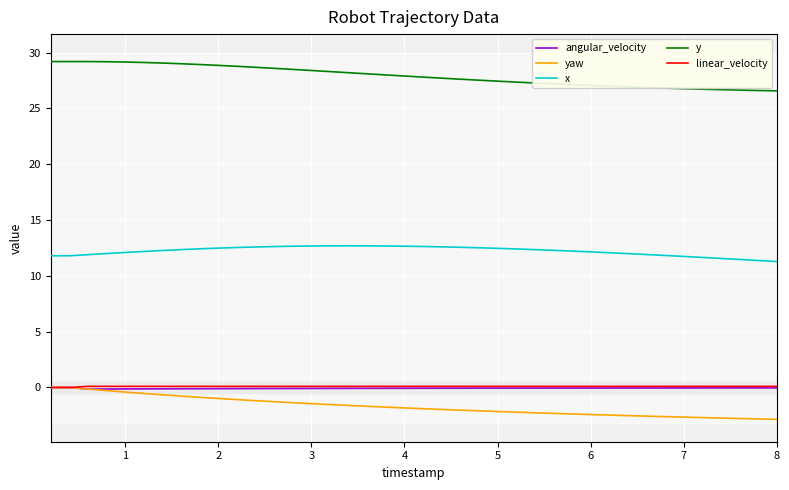

Reading left to right, extract all data points from this chart.

angular_velocity: 0=0.0	1=0.0	2=-0.1	3=-0.1	4=-0.1	5=-0.1	6=-0.1	7=-0.1	8=-0.1	9=-0.1	10=-0.1	11=-0.1	12=-0.1	13=-0.1	14=-0.1	15=-0.1	16=-0.1	17=-0.1	18=-0.1	19=-0.1	20=-0.1	21=-0.1	22=-0.1	23=-0.1	24=-0.1	25=-0.1	26=-0.1	27=-0.1	28=-0.1	29=-0.1	30=-0.0	31=-0.0	32=-0.0	33=-0.0	34=-0.0	35=-0.0	36=-0.0	37=-0.0	38=-0.0	39=-0.0
yaw: 0=0.0	1=0.0	2=-0.1	3=-0.3	4=-0.4	5=-0.5	6=-0.7	7=-0.8	8=-0.9	9=-1.0	10=-1.1	11=-1.2	12=-1.3	13=-1.4	14=-1.4	15=-1.5	16=-1.6	17=-1.7	18=-1.8	19=-1.8	20=-1.9	21=-2.0	22=-2.0	23=-2.1	24=-2.2	25=-2.2	26=-2.3	27=-2.3	28=-2.4	29=-2.4	30=-2.5	31=-2.5	32=-2.6	33=-2.6	34=-2.7	35=-2.7	36=-2.7	37=-2.8	38=-2.8	39=-2.9
x: 0=11.8	1=11.8	2=11.9	3=12.0	4=12.1	5=12.2	6=12.3	7=12.4	8=12.4	9=12.5	10=12.5	11=12.6	12=12.6	13=12.7	14=12.7	15=12.7	16=12.7	17=12.7	18=12.7	19=12.7	20=12.6	21=12.6	22=12.6	23=12.5	24=12.5	25=12.4	26=12.4	27=12.3	28=12.2	29=12.1	30=12.1	31=12.0	32=11.9	33=11.8	34=11.7	35=11.7	36=11.6	37=11.5	38=11.4	39=11.3
y: 0=29.2	1=29.2	2=29.2	3=29.2	4=29.2	5=29.1	6=29.1	7=29.0	8=28.9	9=28.9	10=28.8	11=28.7	12=28.6	13=28.5	14=28.4	15=28.3	16=28.2	17=28.1	18=28.0	19=27.9	20=27.8	21=27.7	22=27.6	23=27.5	24=27.4	25=27.4	26=27.3	27=27.2	28=27.1	29=27.1	30=27.0	31=26.9	32=26.9	33=26.8	34=26.8	35=26.7	36=26.7	37=26.6	38=26.6	39=26.6
linear_velocity: 0=0.0	1=0.0	2=0.1	3=0.1	4=0.1	5=0.1	6=0.1	7=0.1	8=0.1	9=0.1	10=0.1	11=0.1	12=0.1	13=0.1	14=0.1	15=0.1	16=0.1	17=0.1	18=0.1	19=0.1	20=0.1	21=0.1	22=0.1	23=0.1	24=0.1	25=0.1	26=0.1	27=0.1	28=0.1	29=0.1	30=0.1	31=0.1	32=0.1	33=0.1	34=0.1	35=0.1	36=0.1	37=0.1	38=0.1	39=0.1